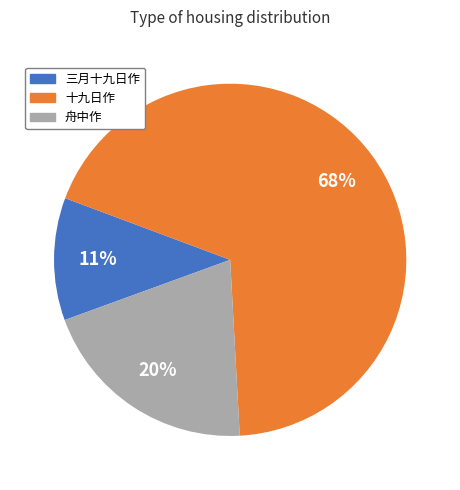

To the nearest percent, what is the average slice percentage?

33%